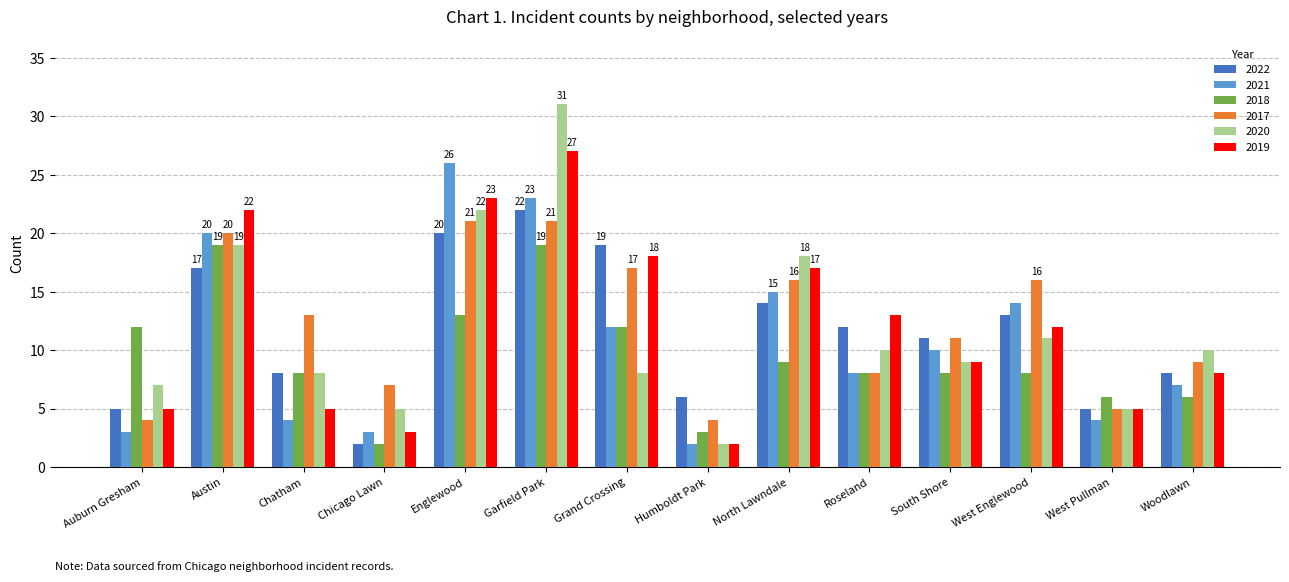

The 2020 series shows 31 at Garfield Park. True or false?

True